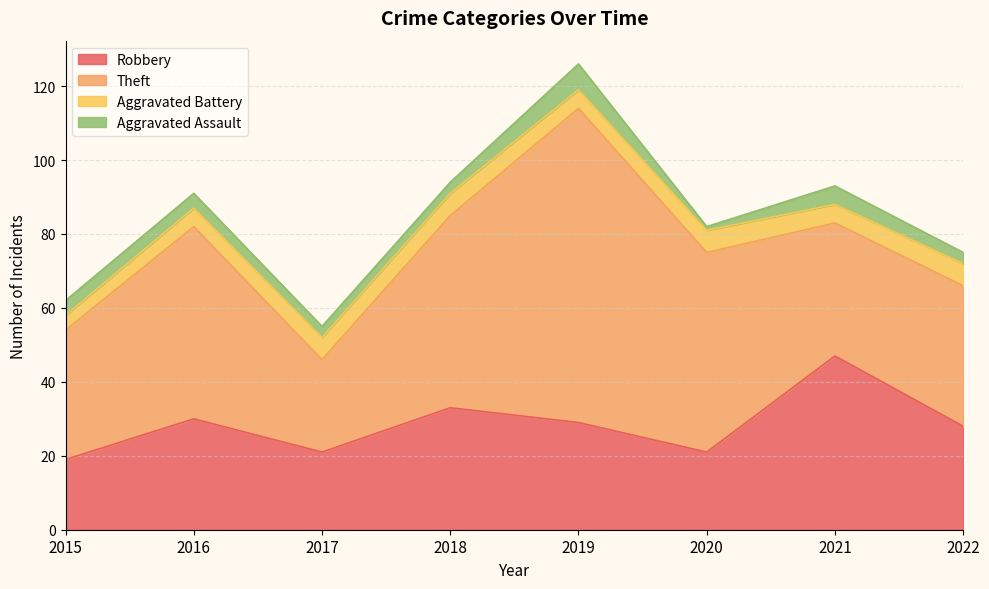

Rank the series by their maximum value, from lowest to highest.

Aggravated Battery, Aggravated Assault, Robbery, Theft